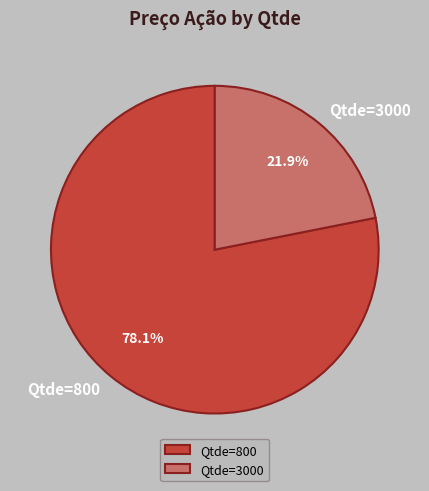

Do Qtde=3000 and Qtde=800 together represent more than half of the pie?

Yes